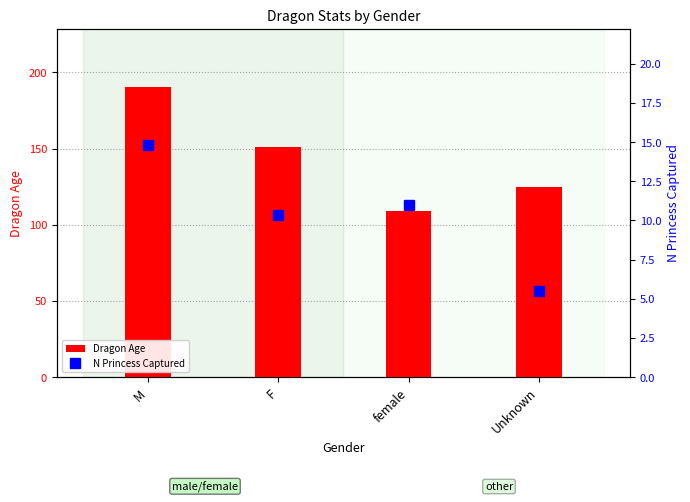

Reading left to right, transcribe all the data shown in this chart.

Dragon Age: 190.4	151.2	109.0	124.5
N Princess Captured: 14.8	10.3	11.0	5.5